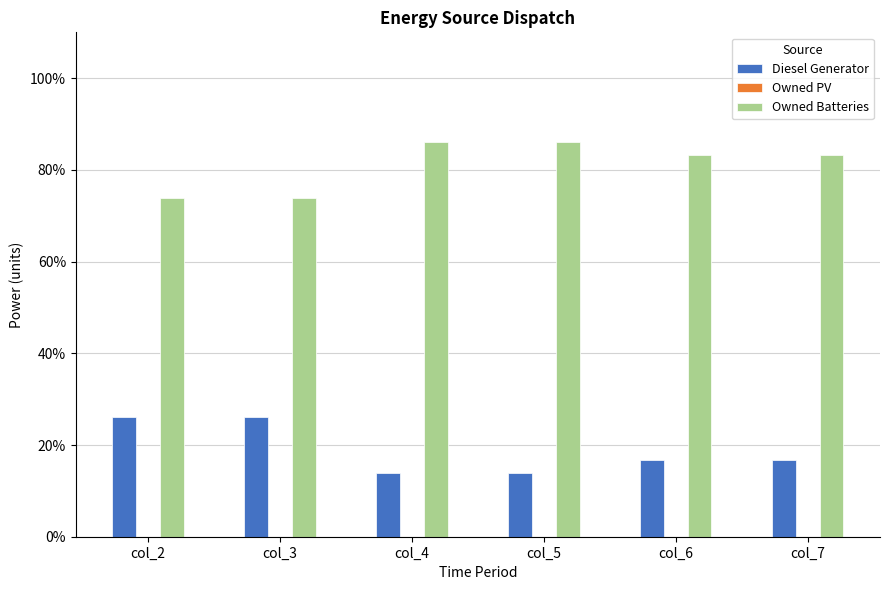

What is the difference between the second highest and second lowest values in the Diesel Generator series?

12.3